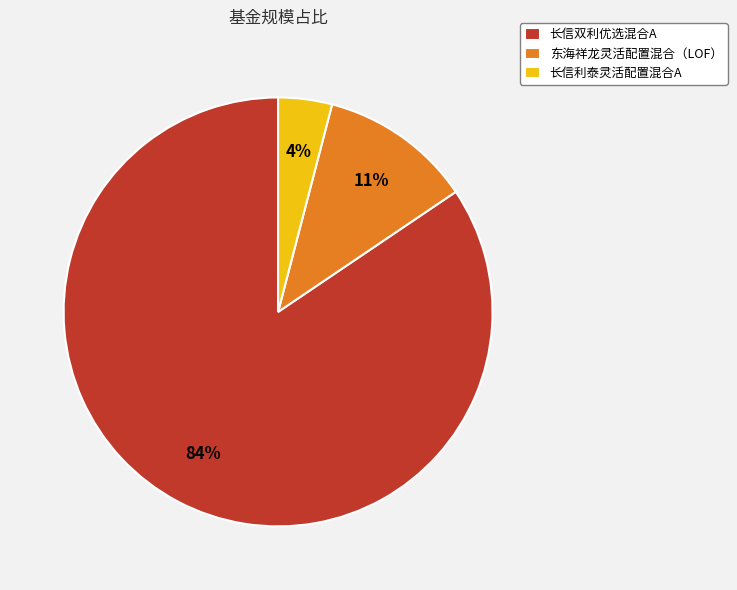

Which category has the smallest portion of the pie?

长信利泰灵活配置混合A